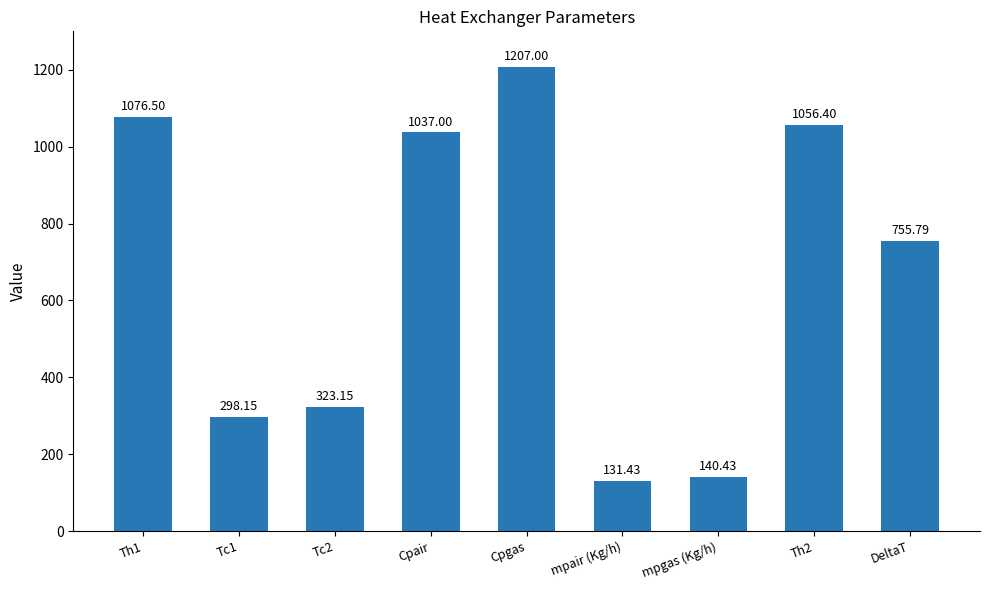

Is it true that the value at Tc2 is 323.1?

True